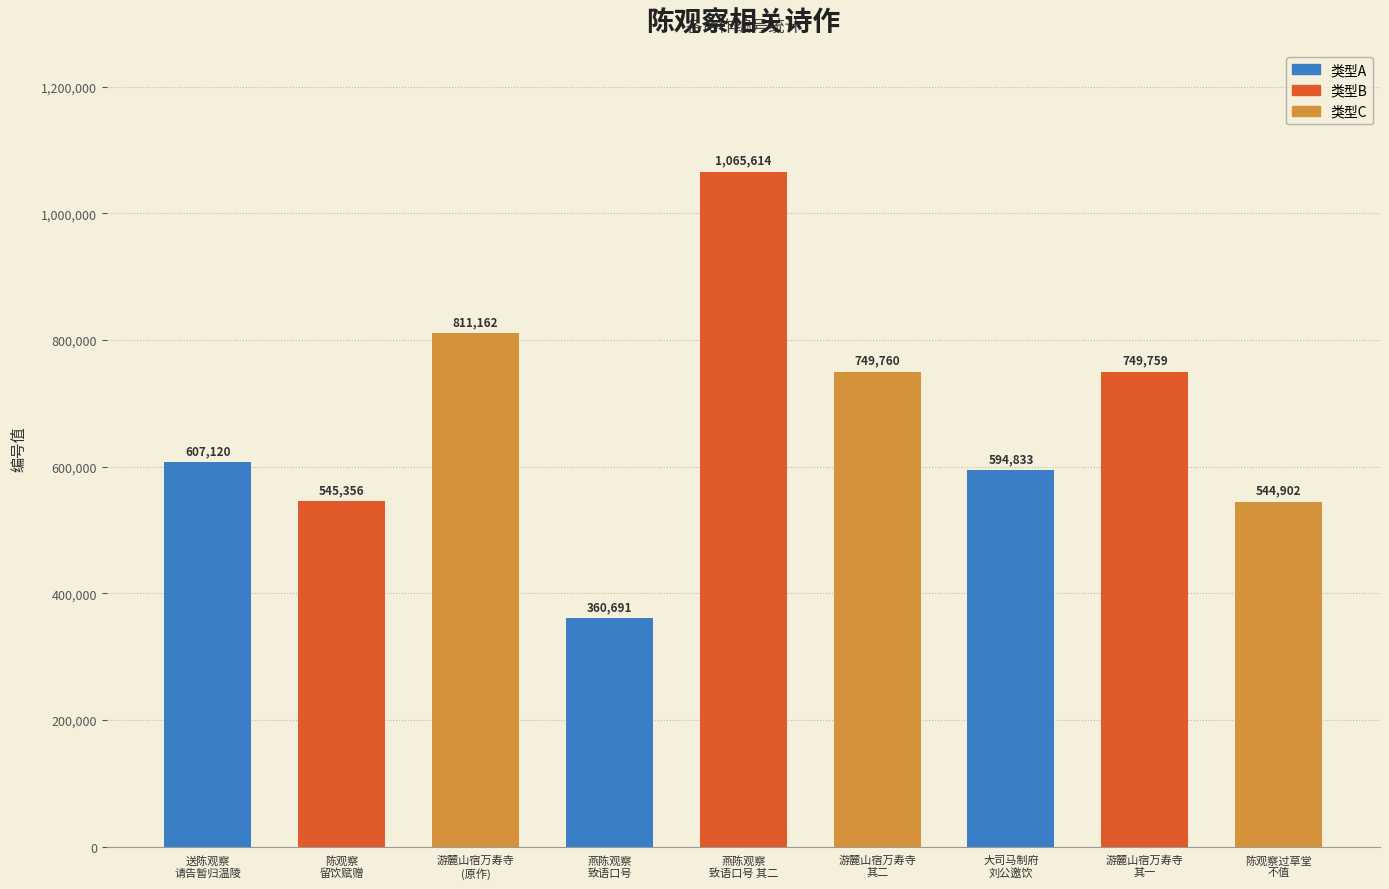

At which category does the chart reach its peak across all series?

燕陈观察
致语口号 其二